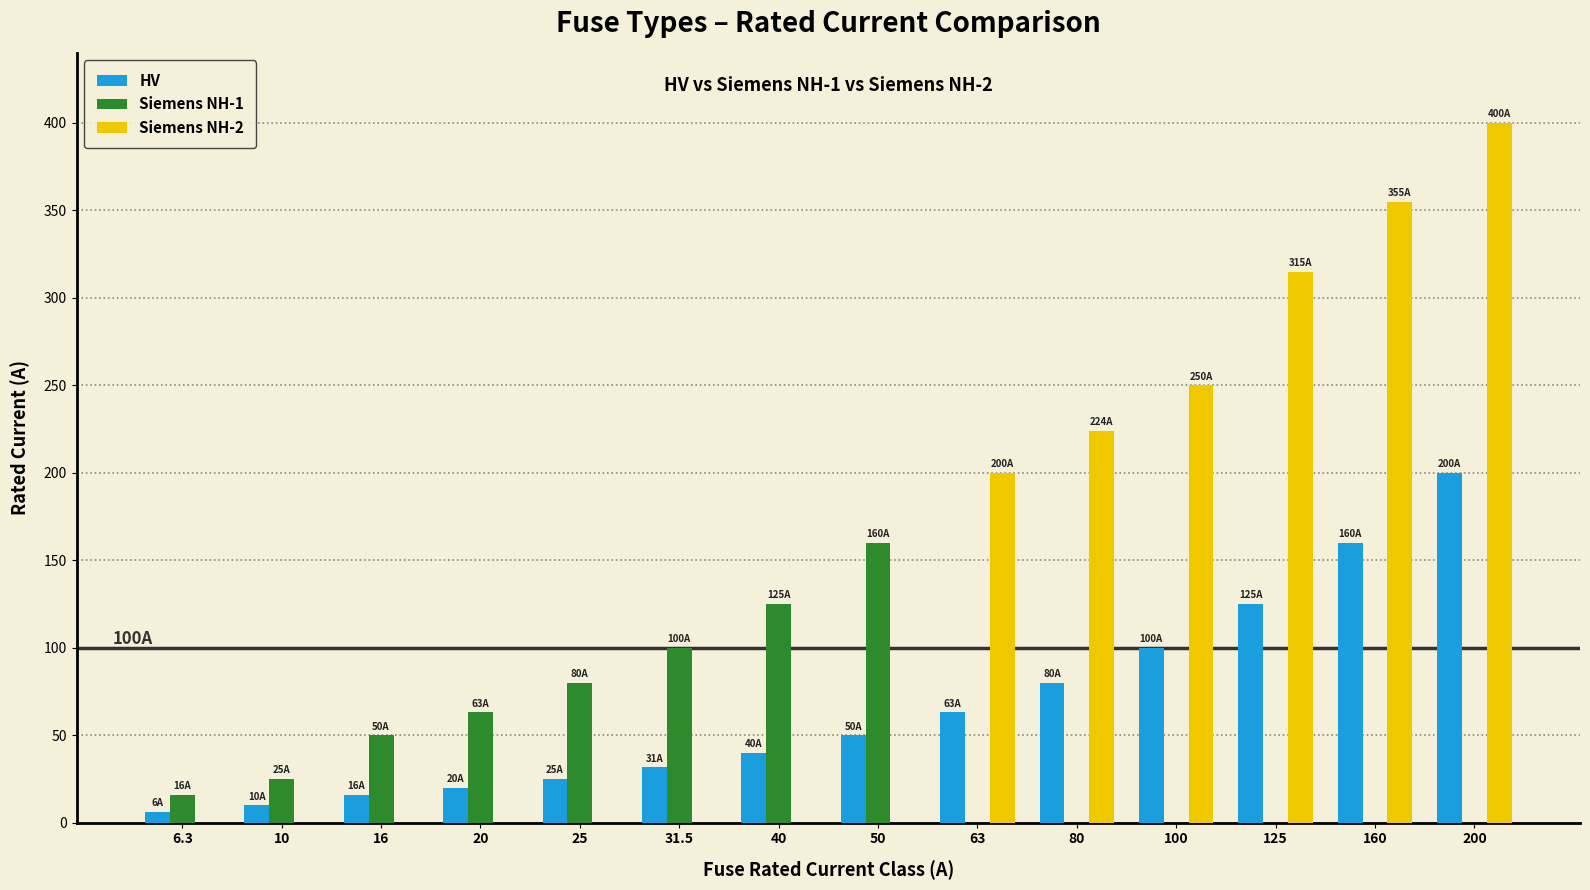

Which series changed the most between 63 and 125?

Siemens NH-2